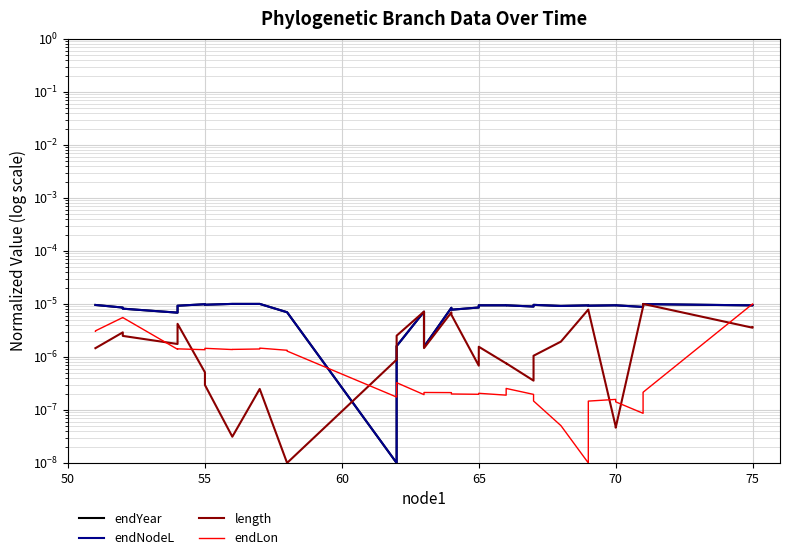

True or false: length has a value of 0.0 at 12.

False